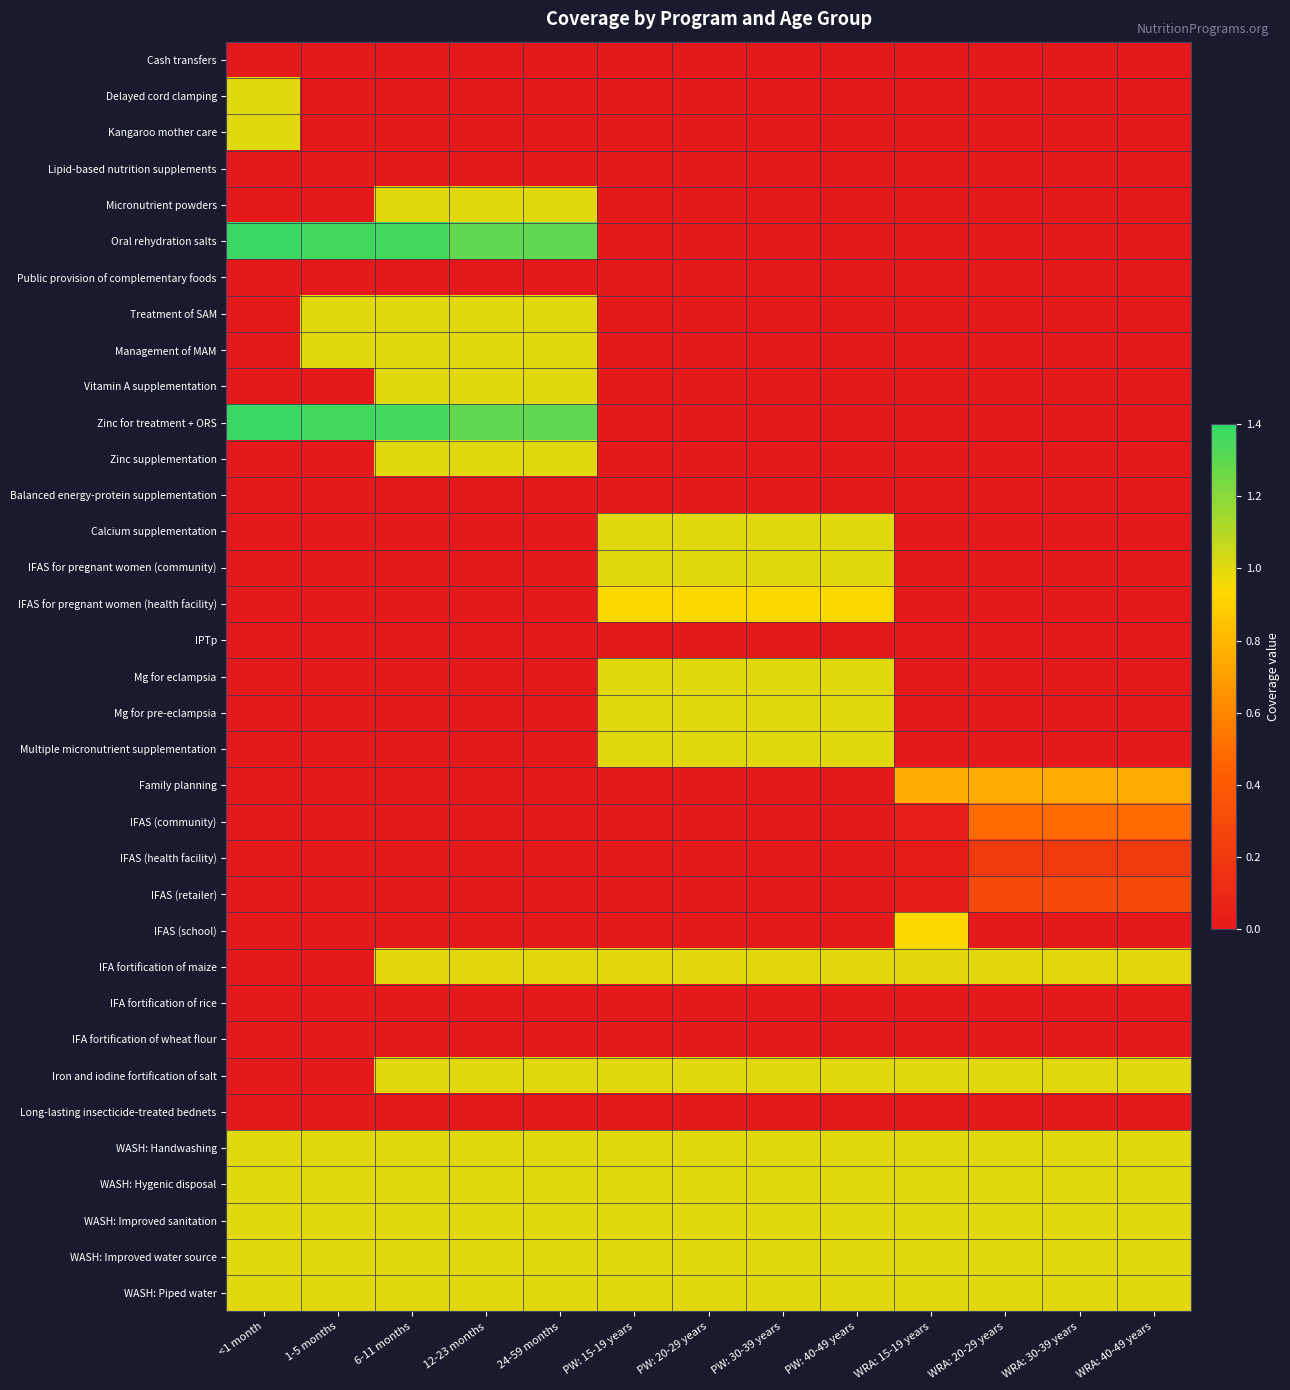

Rank the series at WRA: 15-19 years from highest to lowest value.

Iron and iodine fortification of salt, WASH: Handwashing, WASH: Hygenic disposal, WASH: Improved sanitation, WASH: Improved water source, WASH: Piped water, IFA fortification of maize, IFAS (school), Family planning, IFAS (community), IFAS (retailer), IFAS (health facility), IFA fortification of rice, IFA fortification of wheat flour, Long-lasting insecticide-treated bednets, Cash transfers, Delayed cord clamping, Kangaroo mother care, Lipid-based nutrition supplements, Micronutrient powders, Oral rehydration salts, Public provision of complementary foods, Treatment of SAM, Management of MAM, Vitamin A supplementation, Zinc for treatment + ORS, Zinc supplementation, Balanced energy-protein supplementation, Calcium supplementation, IFAS for pregnant women (community), IFAS for pregnant women (health facility), IPTp, Mg for eclampsia, Mg for pre-eclampsia, Multiple micronutrient supplementation